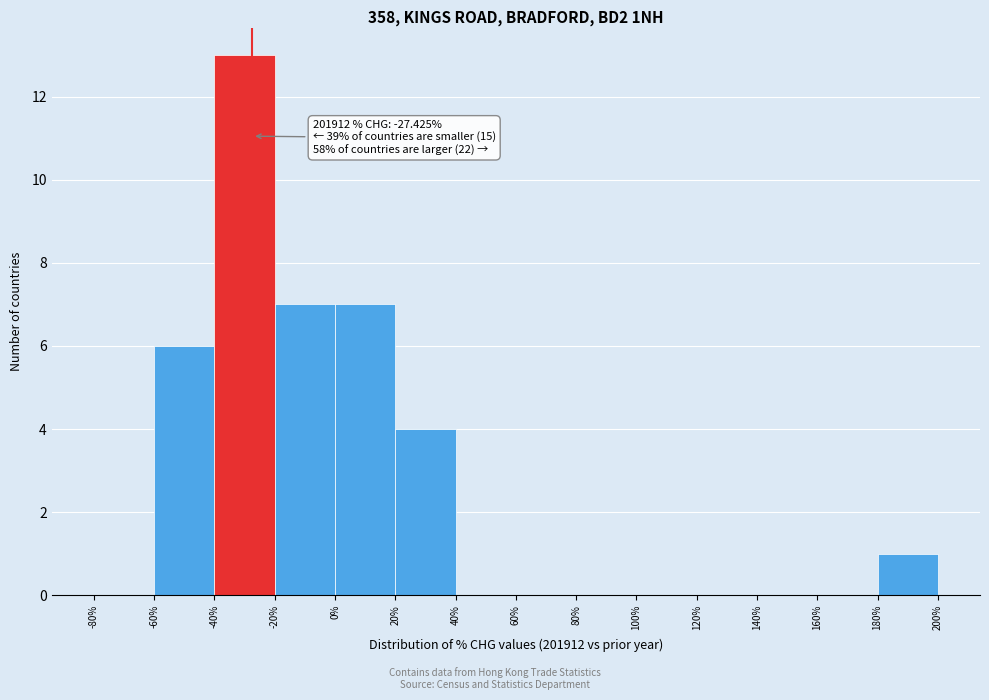

Over which range of the x-axis is the bar tallest?

-40% to -20%